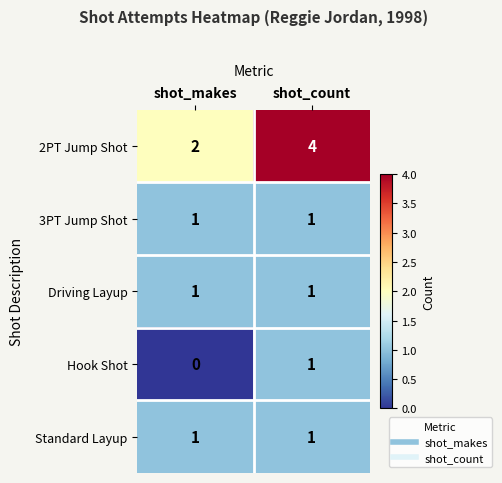

Which category has the highest value across all series?

shot_count